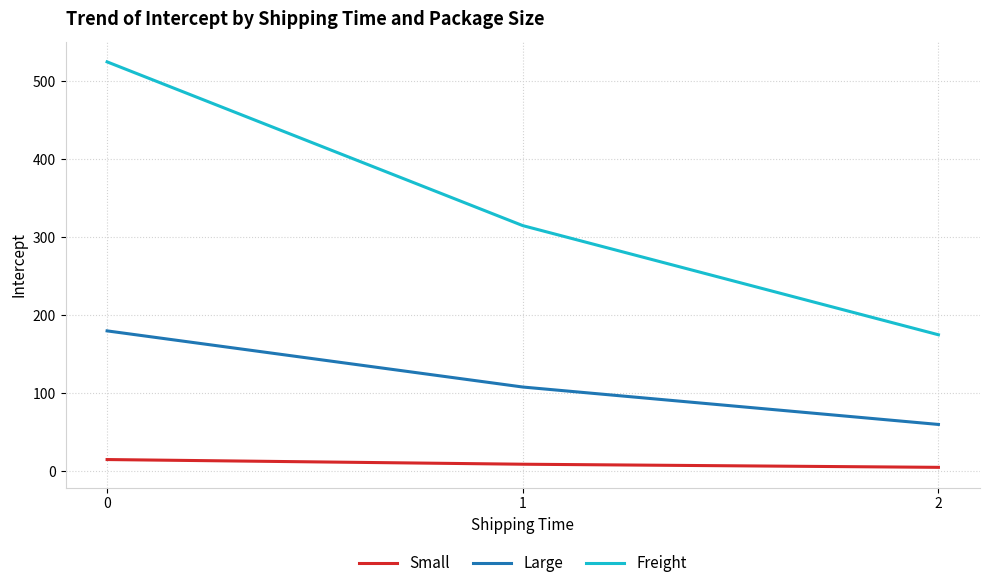

What is the maximum value shown in the chart?

525